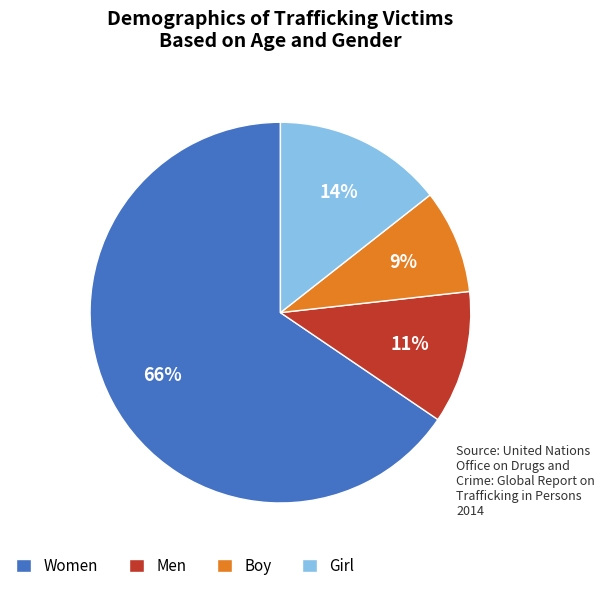

Is it true that Boy is 16% of the pie?

False